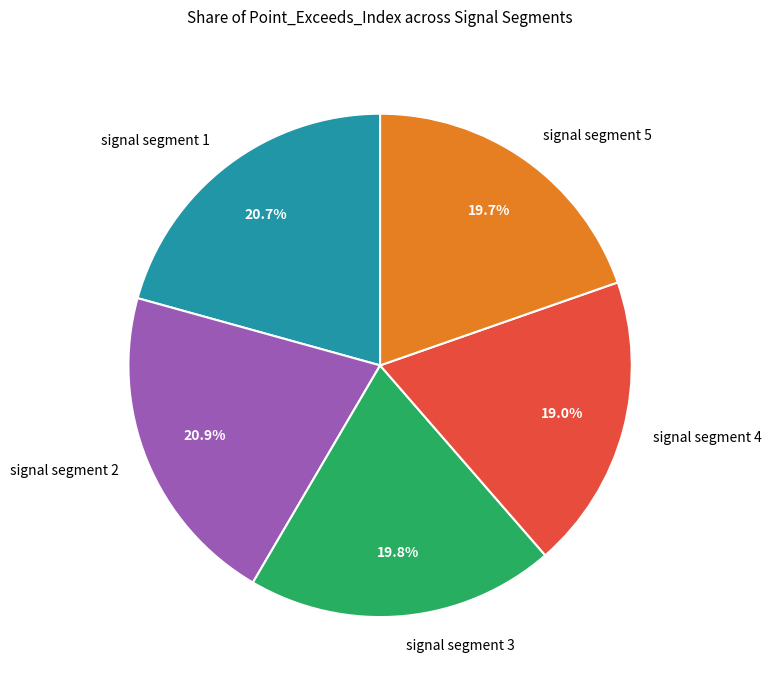

Which category has the smallest portion of the pie?

signal segment 4